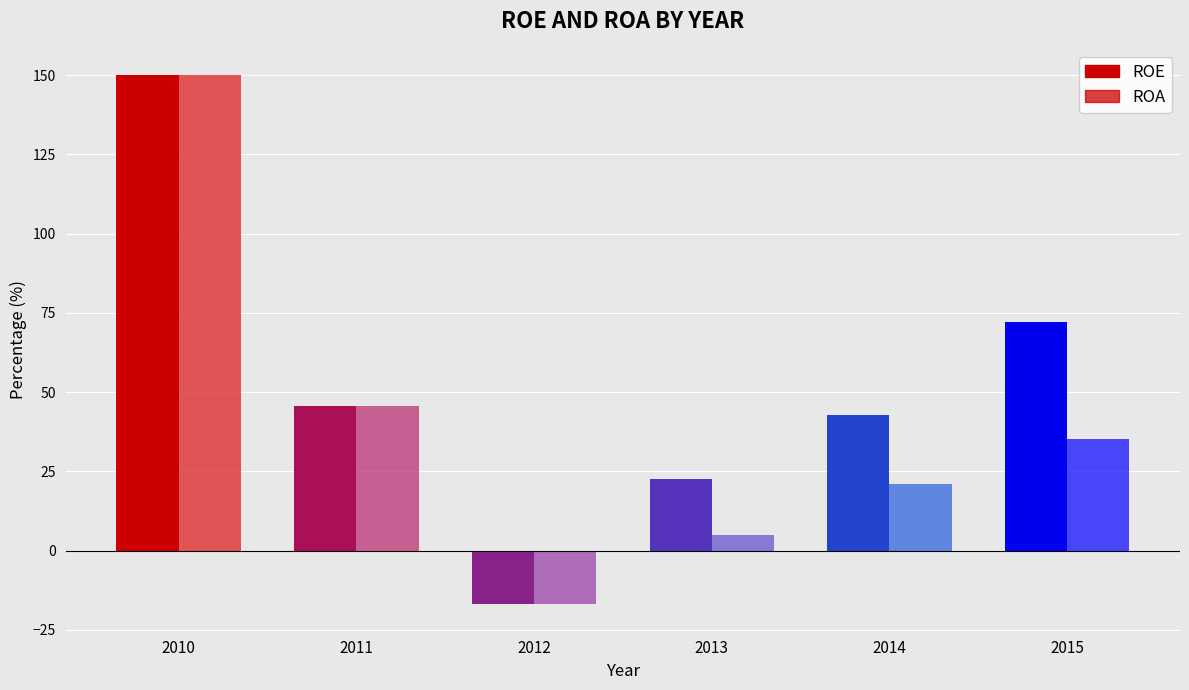

Which category has the lowest value in the ROA series?

2012